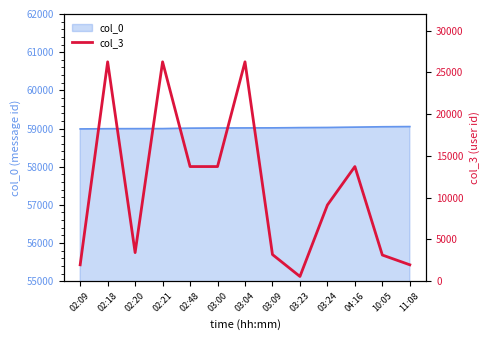

The value at 02:18 is 26272. True or false?

True